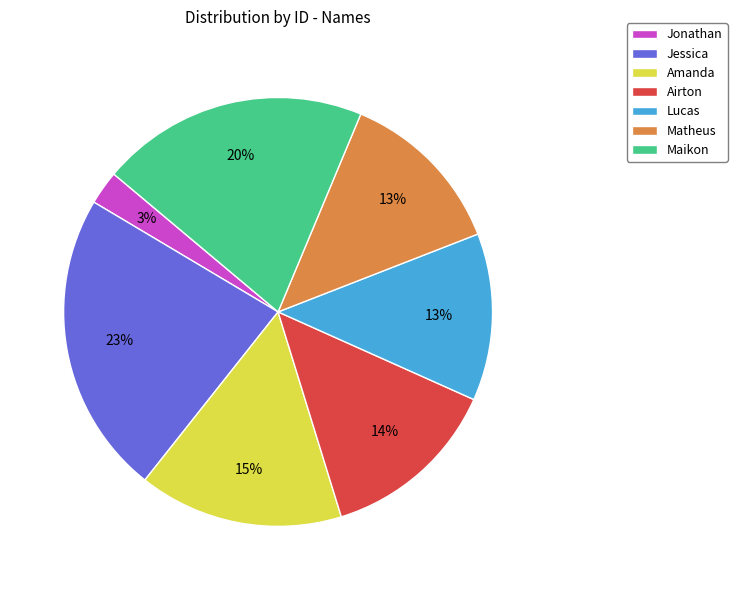

The Jessica slice represents 23% of the pie. True or false?

True